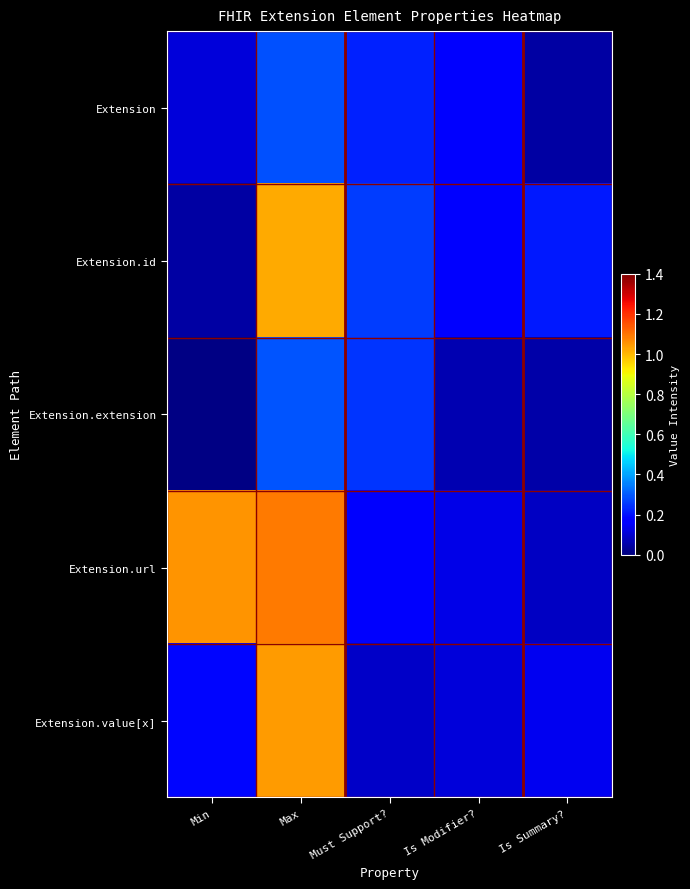

At how many categories does at least one series exceed 0?

5